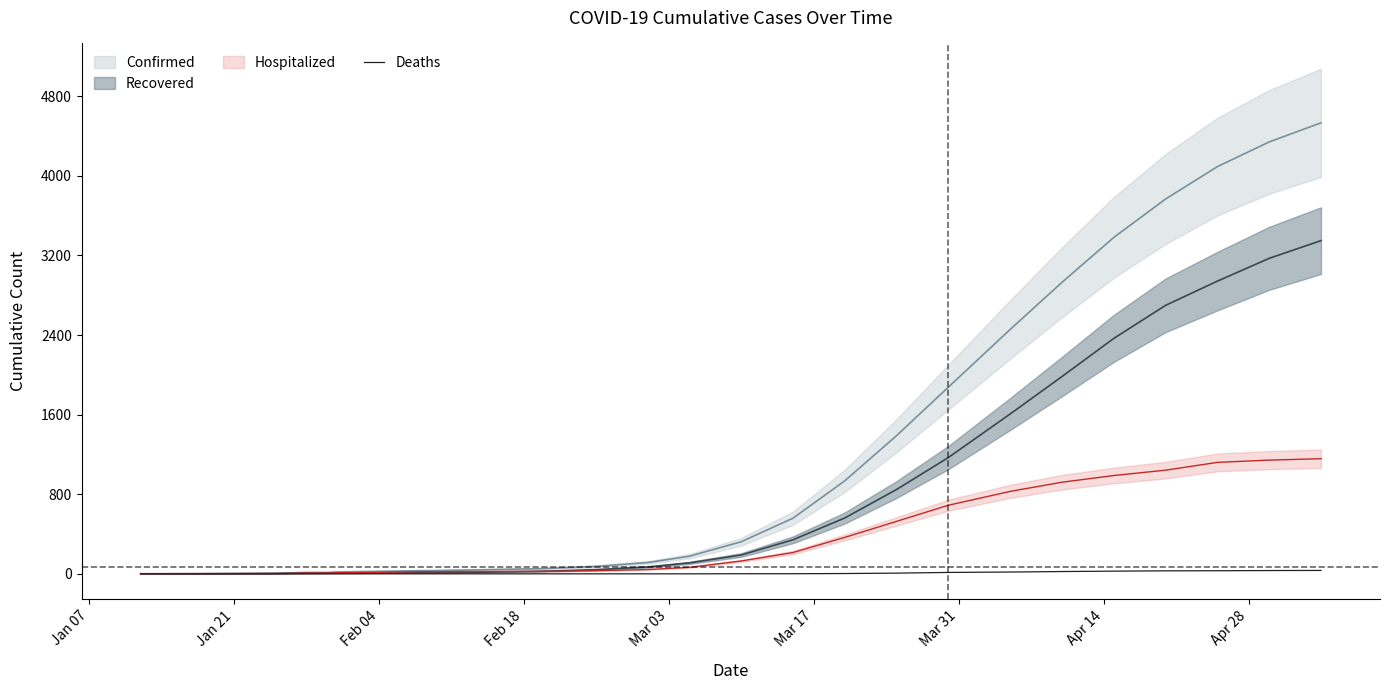

Is it true that the value at Mar 17 is -11?

False